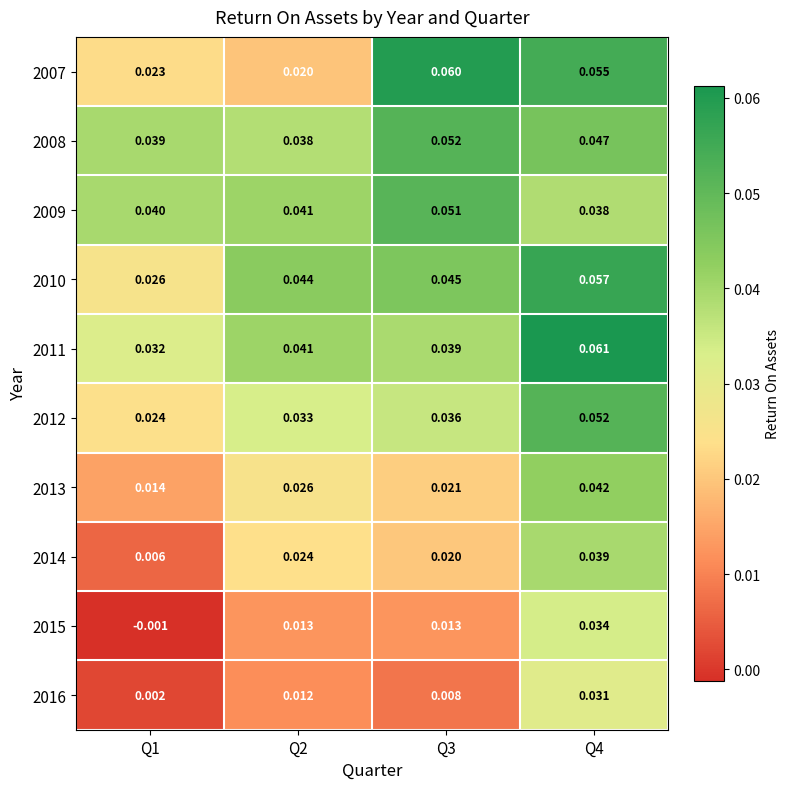

Is the value of 2016 at Q2 greater than the value of 2010 at Q4?

No